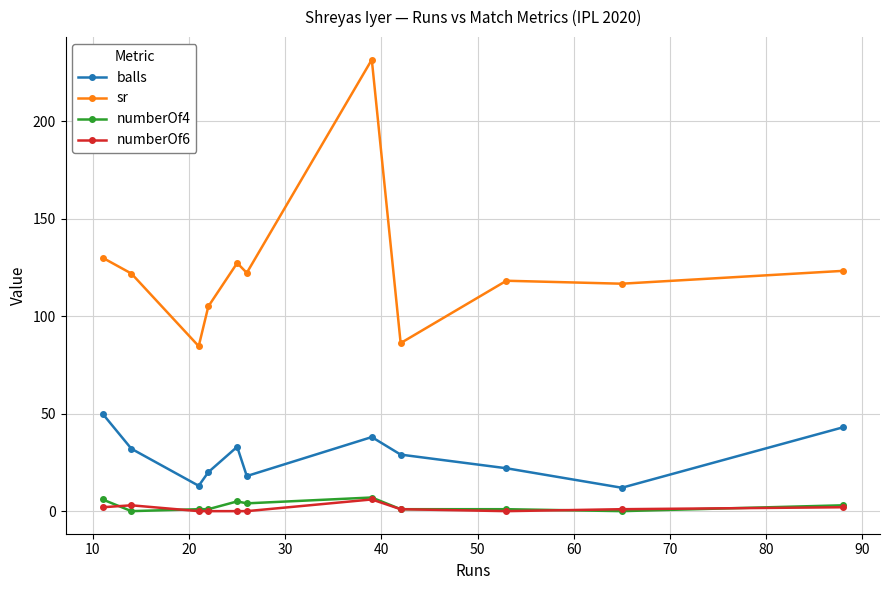

What is the highest value of the numberOf4 series?

7.0